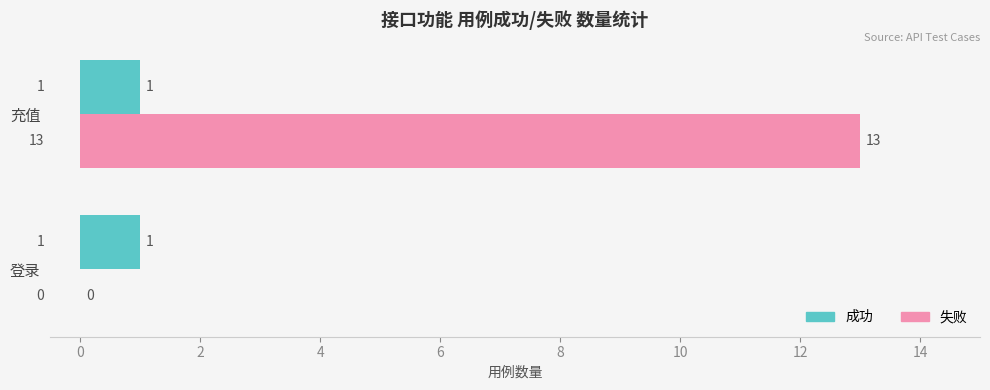

At which category is the sum across all series the highest?

充值